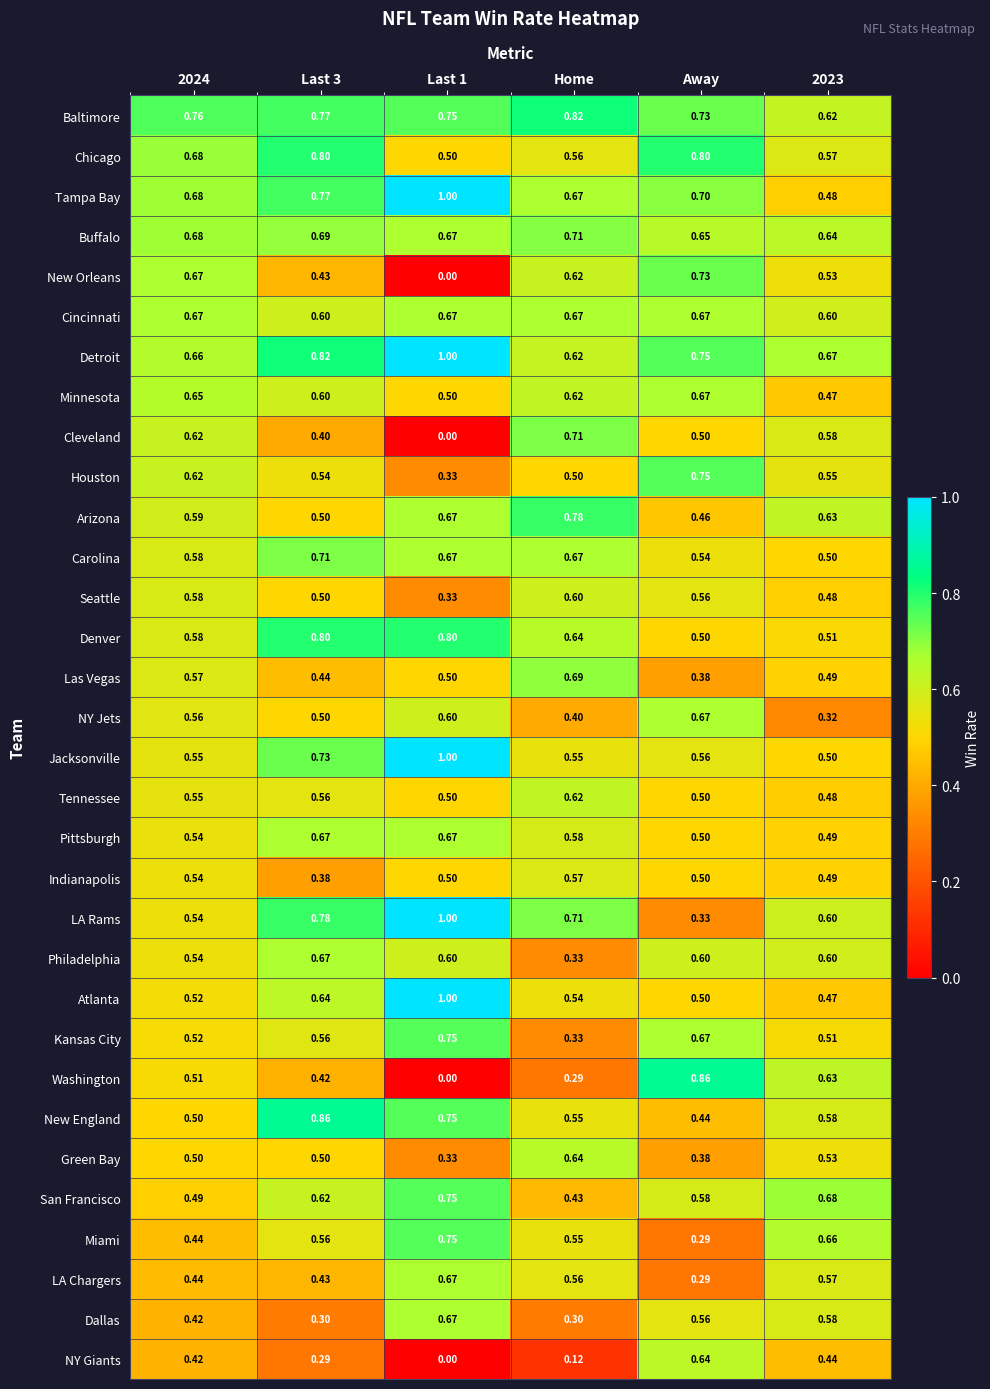

Which series has the largest total across all categories?

Detroit